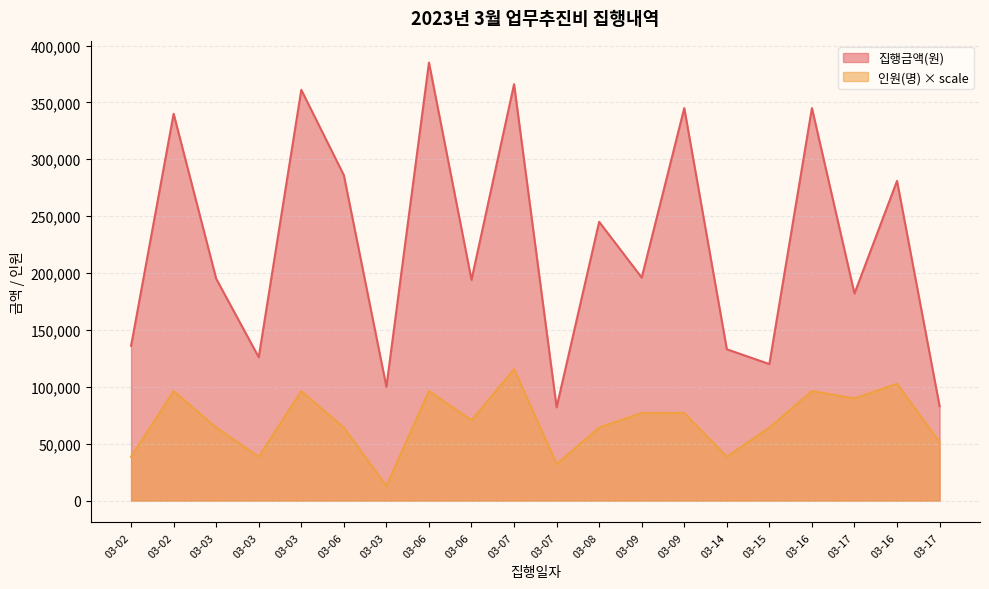

In 인원(명), how many points are lower than both neighbors (excluding endpoints)?

6